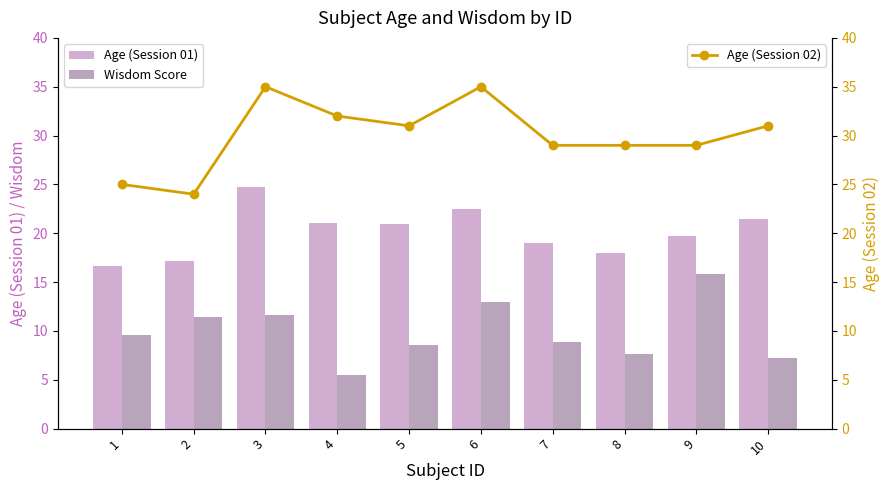

The Age (Session 02) series shows 29.0 at 8. True or false?

True